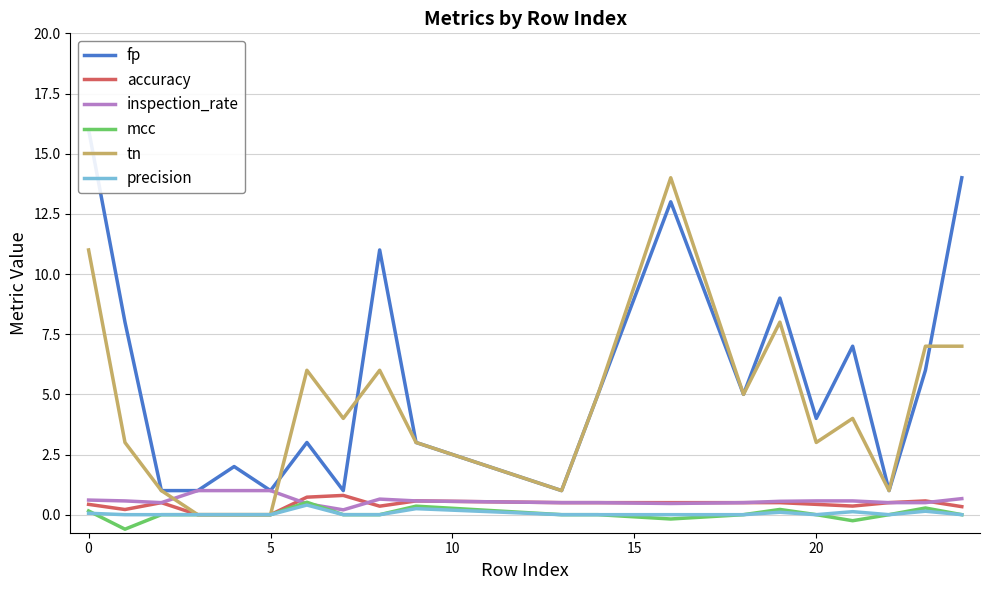

What is the highest value of the tn series?

14.0